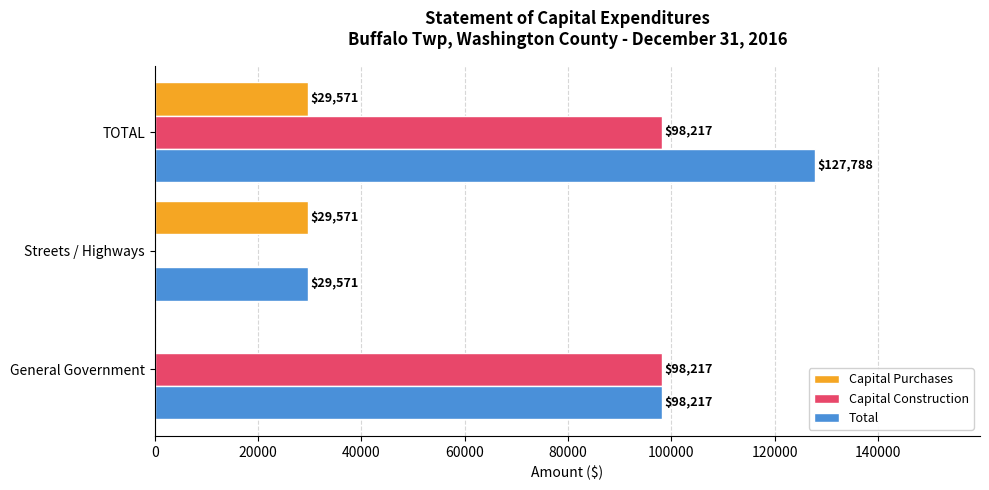

The value of Capital Construction at General Government is 152913. True or false?

False